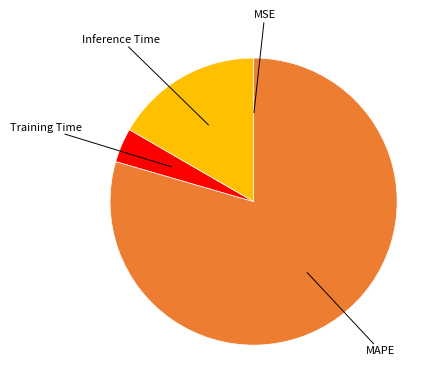

Is there any slice that represents more than half of the pie?

Yes